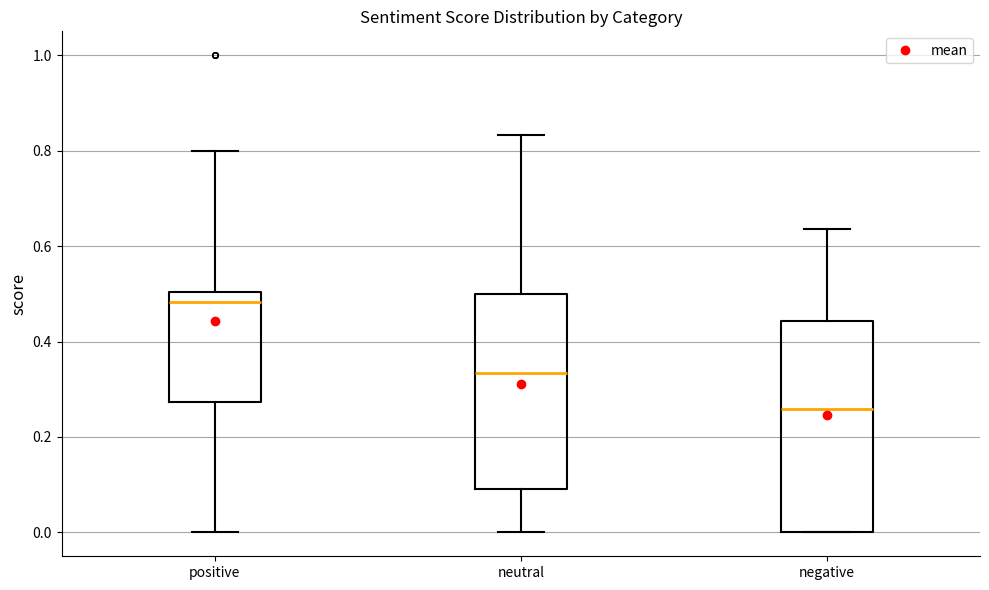

Where is the upper edge of the box for negative on the y-axis? The values are not printed on the chart, so give them approximately, as read against the axis.

0.44